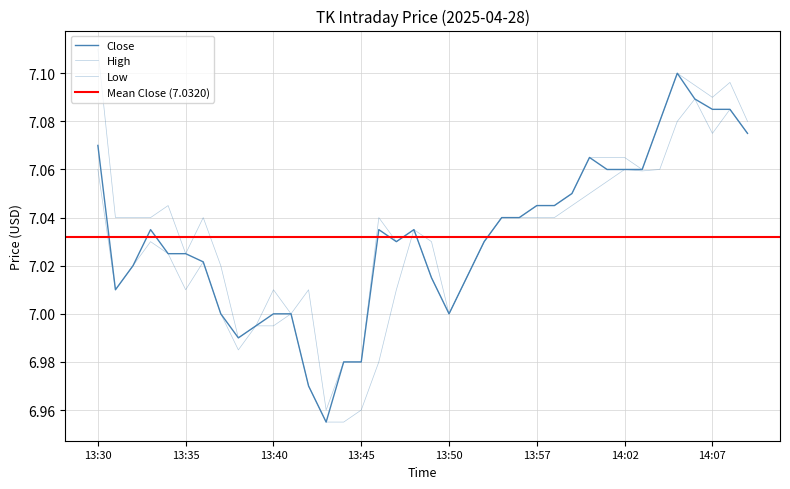

Which category has the highest value in the Low series?

34